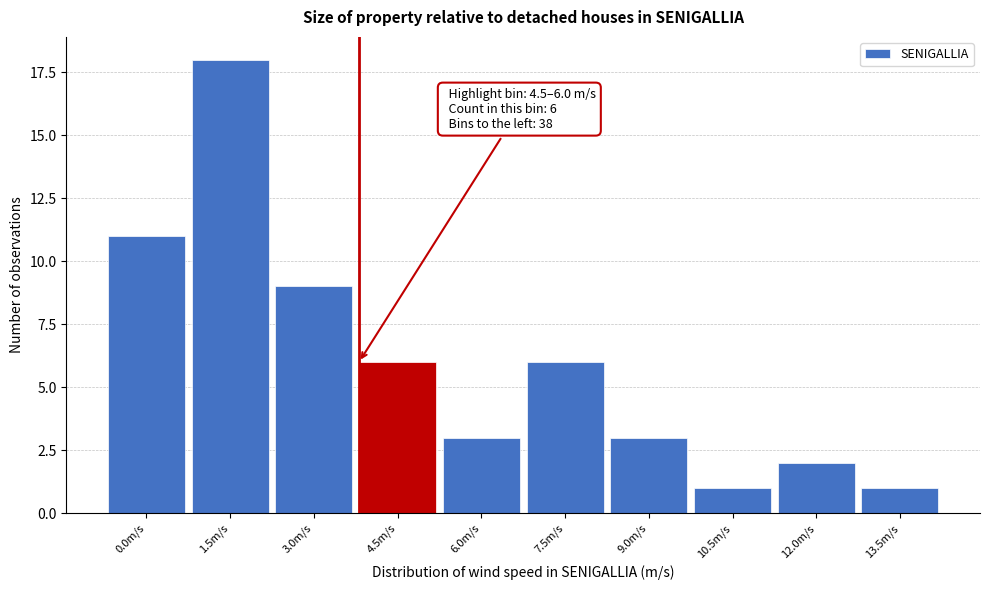

Reading left to right, transcribe all the data shown in this chart.

0.0m/s=11	1.5m/s=18	3.0m/s=9	4.5m/s=6	6.0m/s=3	7.5m/s=6	9.0m/s=3	10.5m/s=1	12.0m/s=2	13.5m/s=1